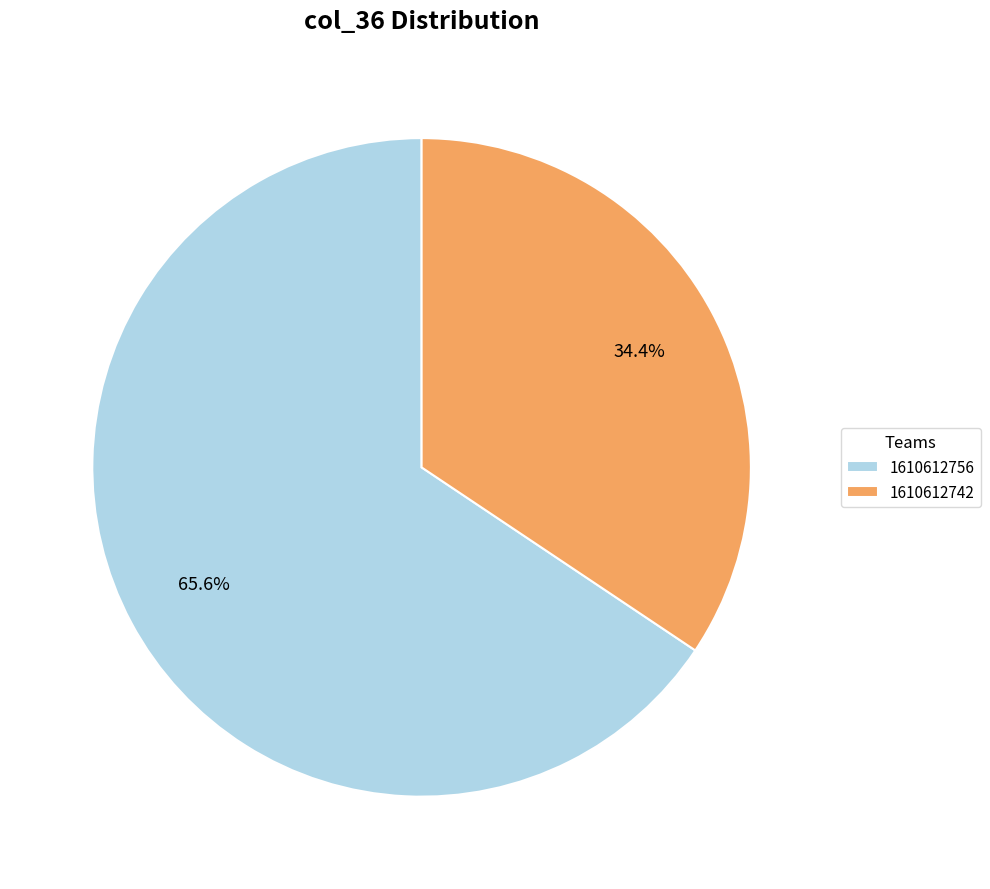

The 1610612756 slice represents 60% of the pie. True or false?

False